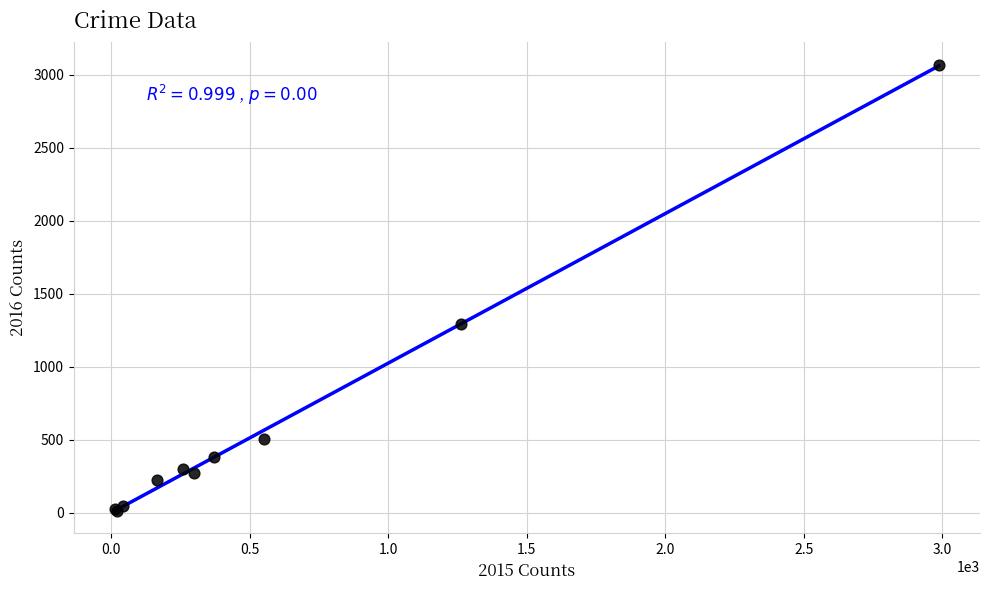

What Y value in the scatter plot is closest to 1542?

1297